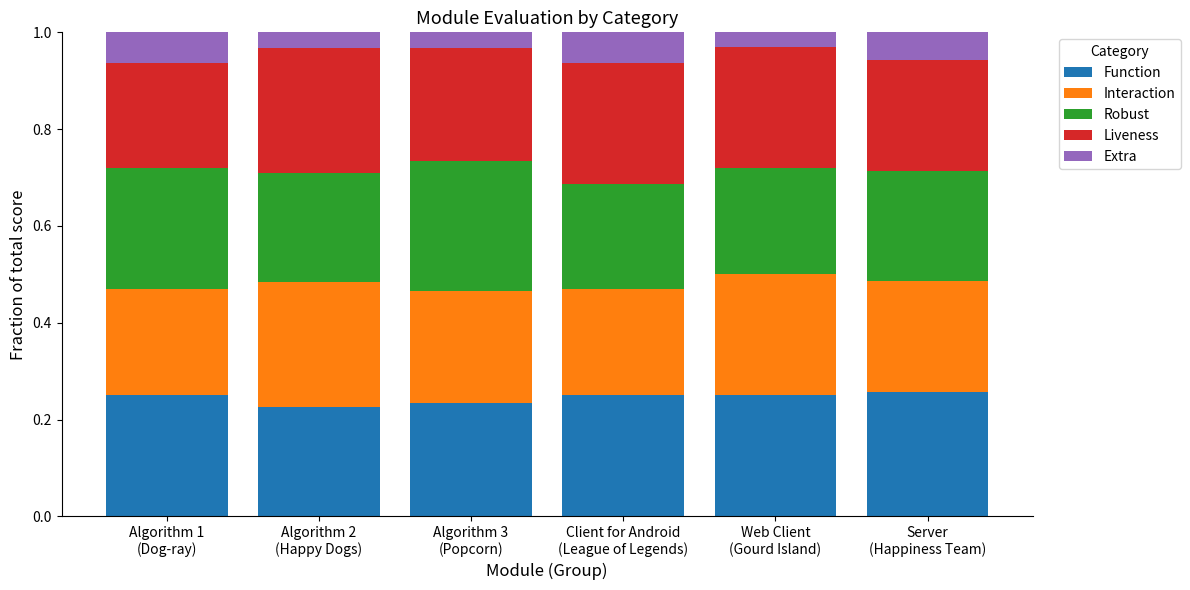

Count the Function values in the range 0 to 1.

6